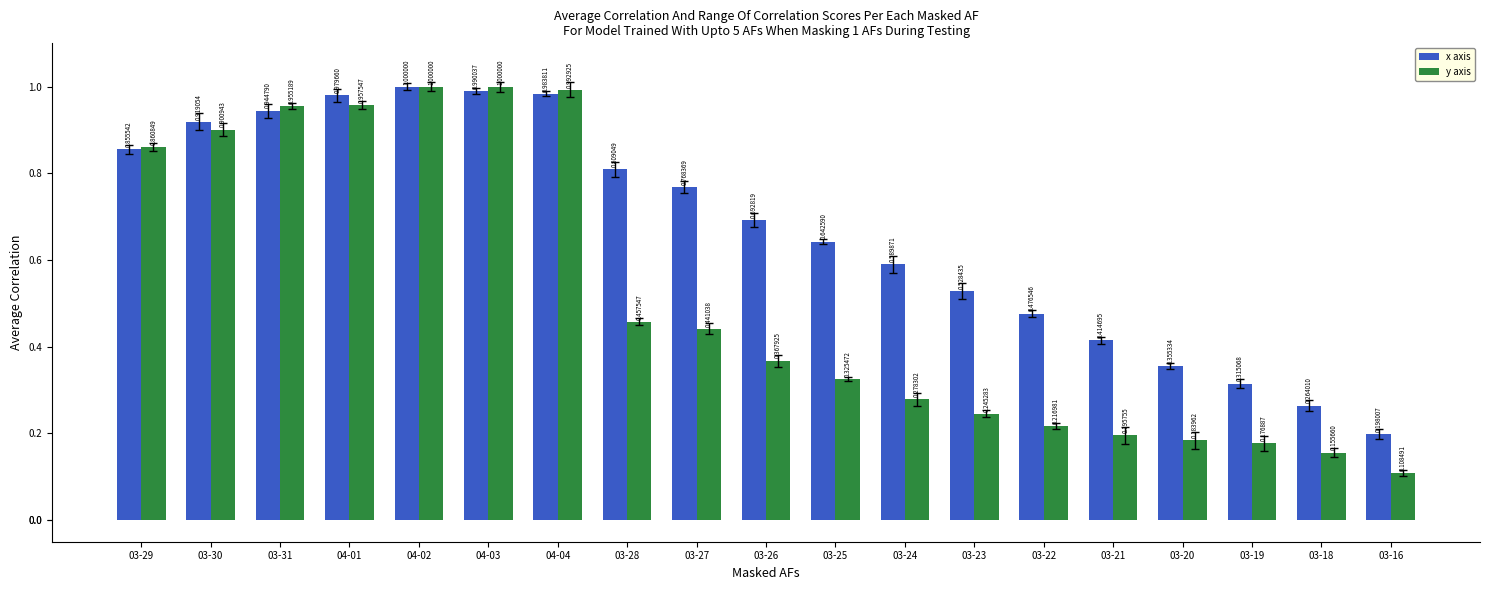

How many bars are there in each group?

2